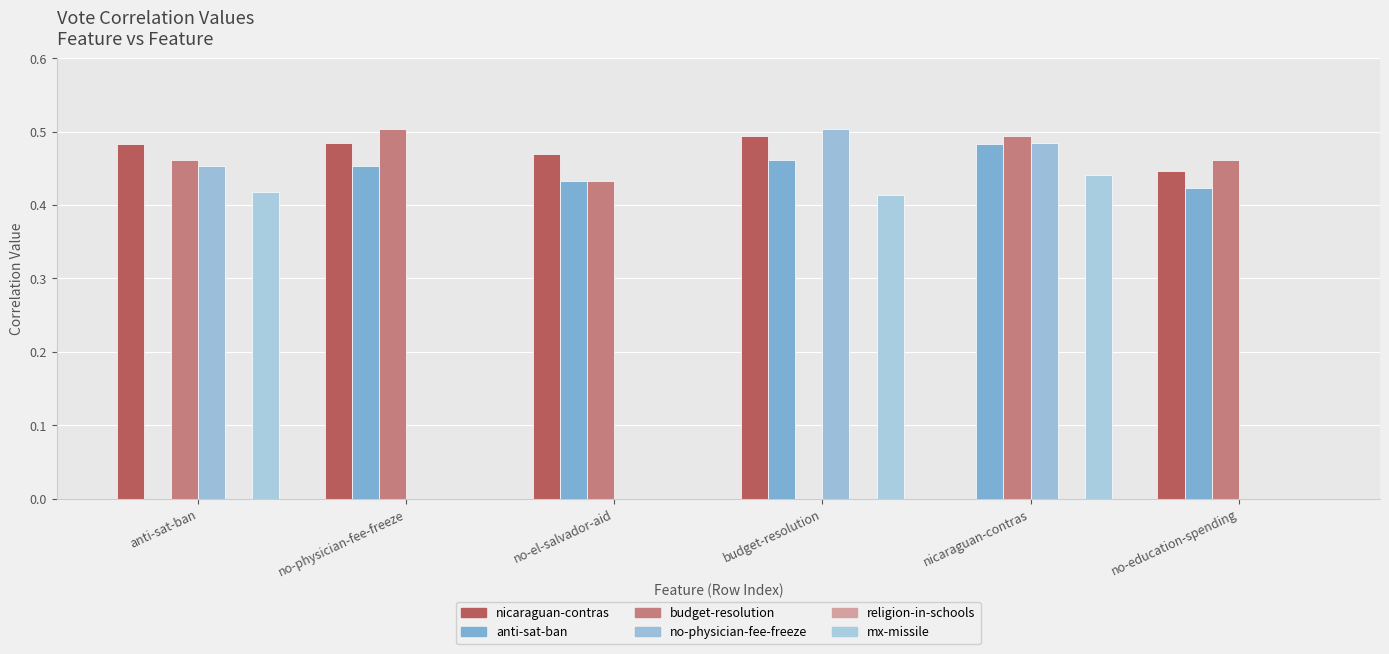

How many data points in nicaraguan-contras are above 0?

5